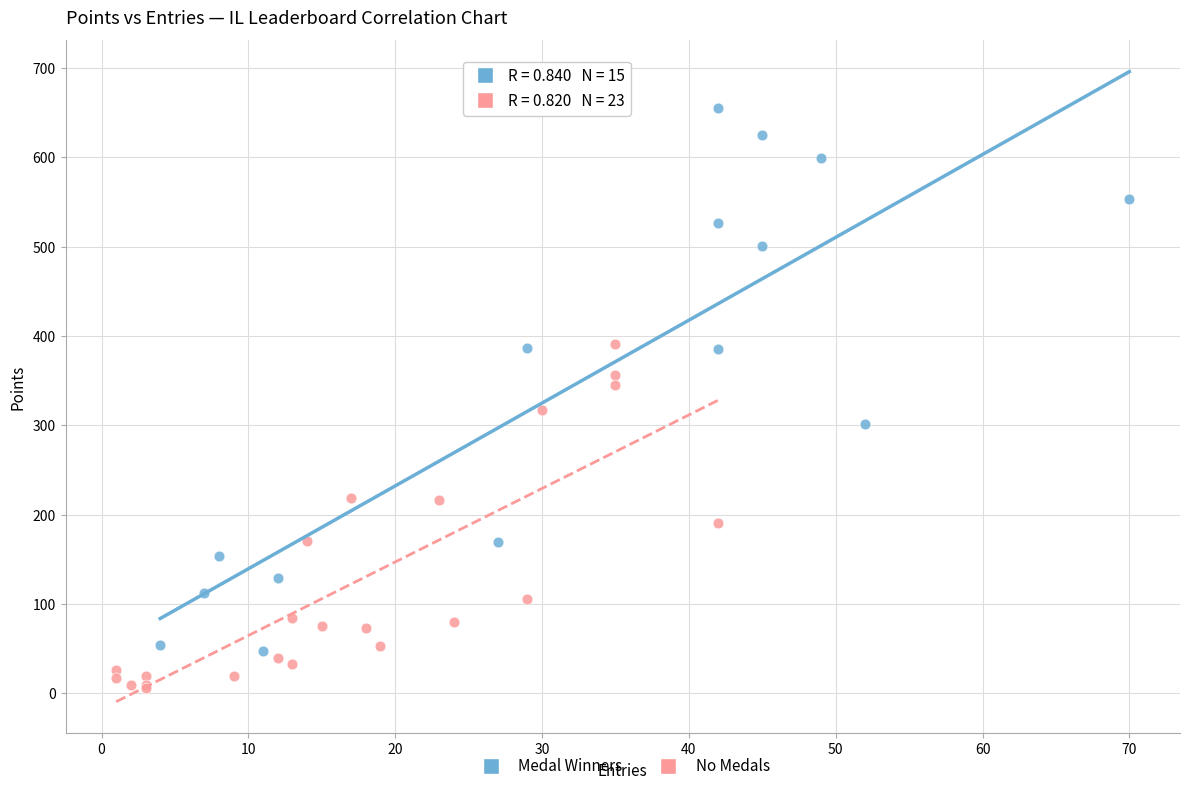

Which series reaches the minimum Y coordinate?

No Medals